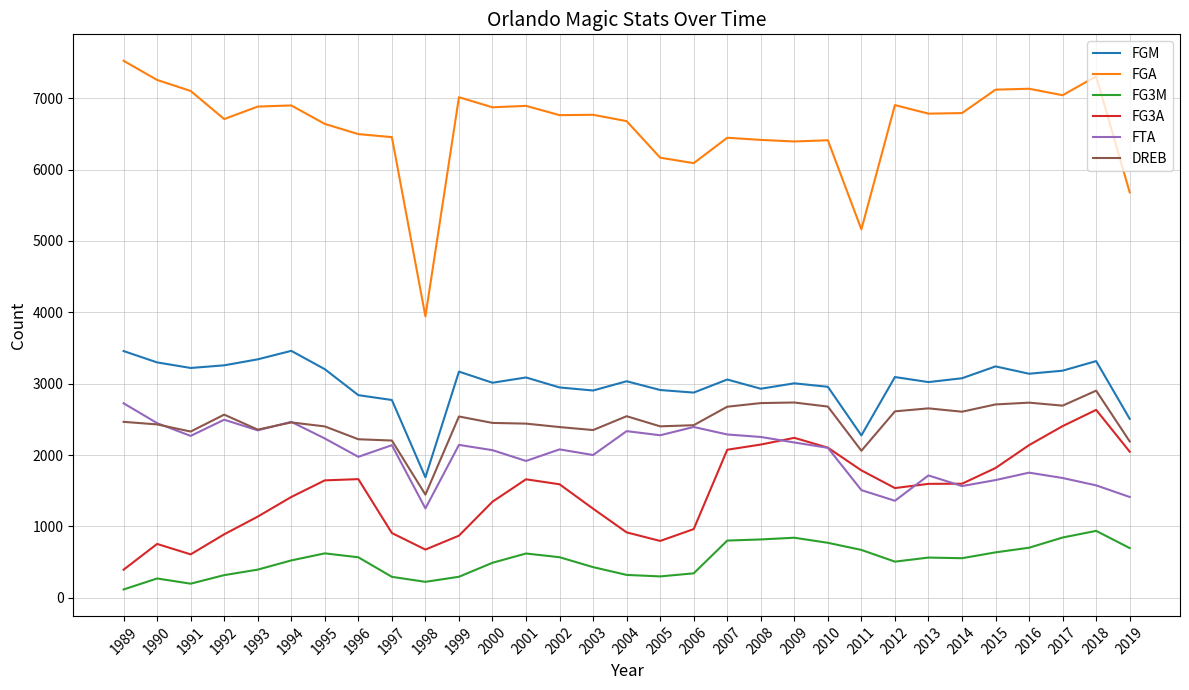

Is it true that FTA equals 749 at 2011?

False